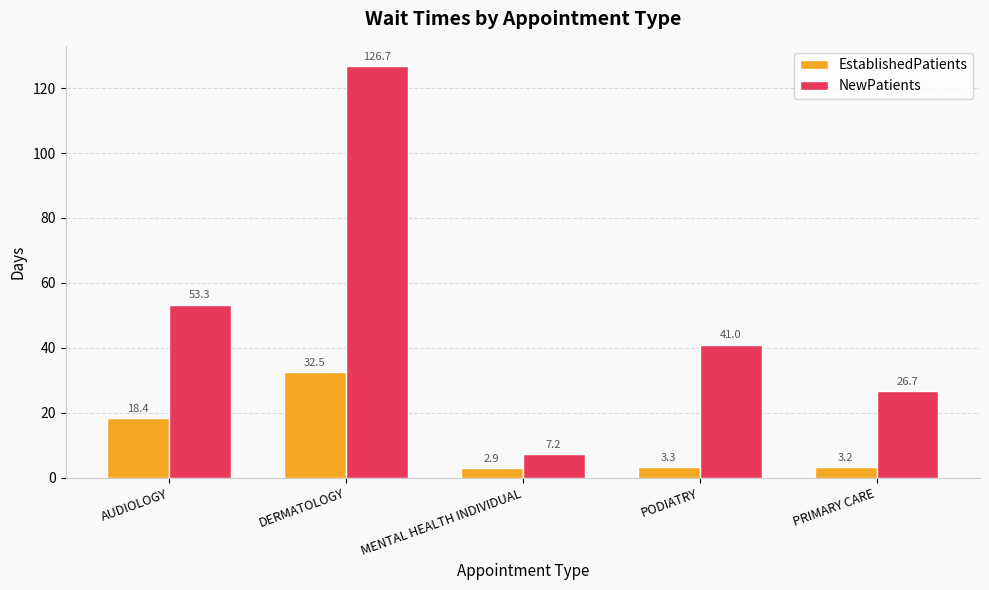

What is the sum of the EstablishedPatients values at PRIMARY CARE and PODIATRY?

6.5